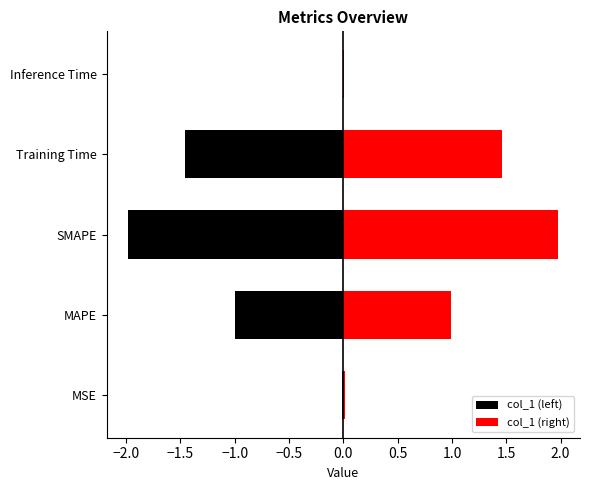

List the series in order of their overall mean, highest first.

col_1 (right), col_1 (left)